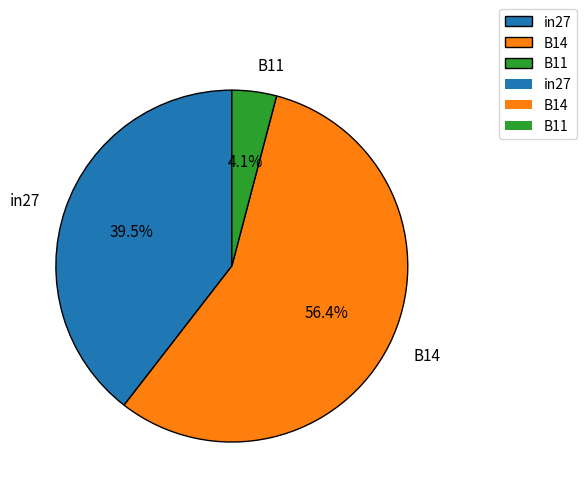

Between in27 and B14, which is larger?

B14